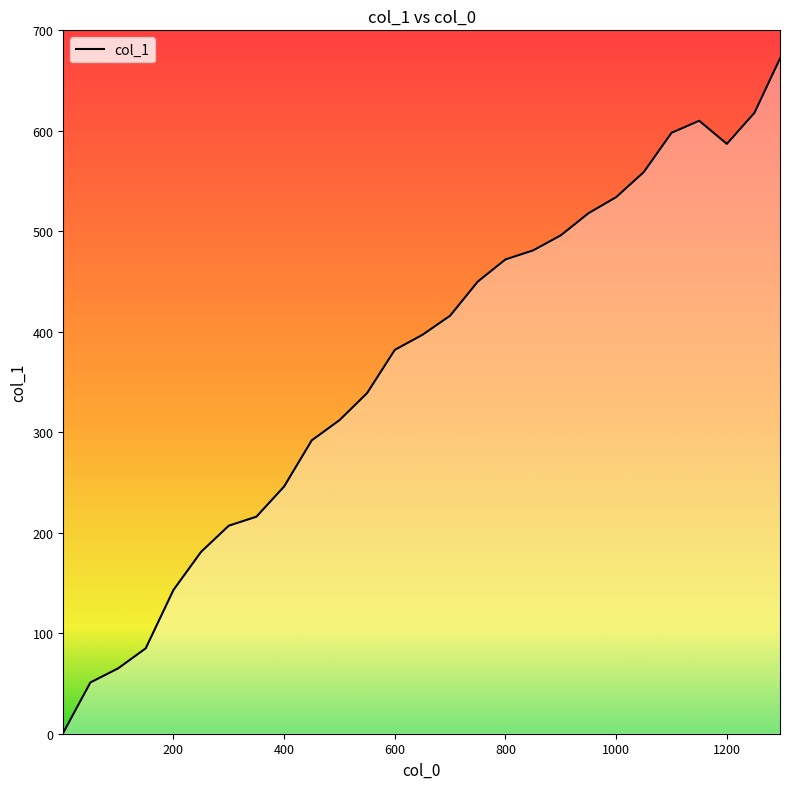

What is the greatest value displayed?

672